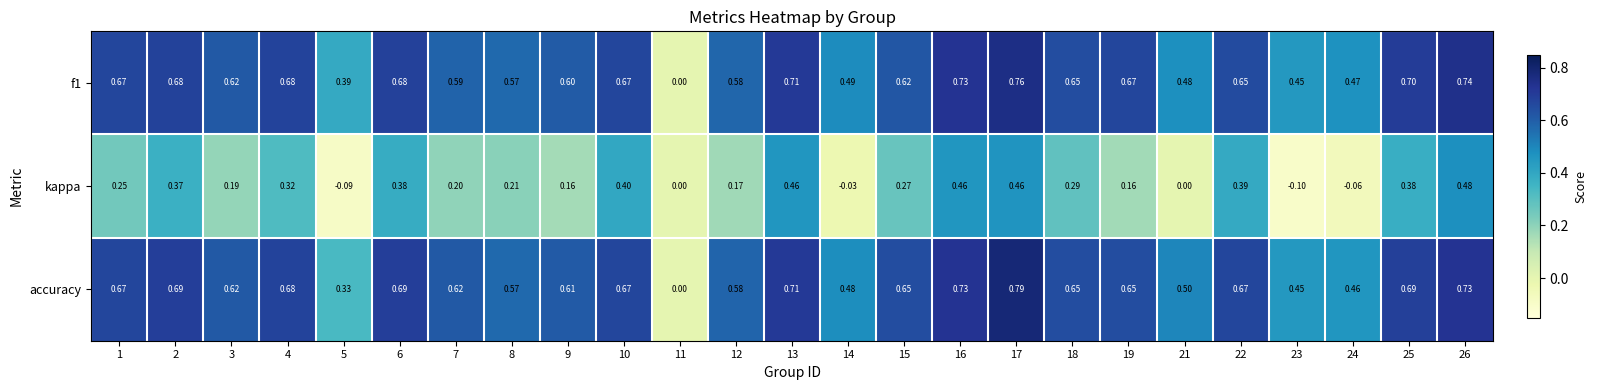

Which series has the largest total across all categories?

accuracy